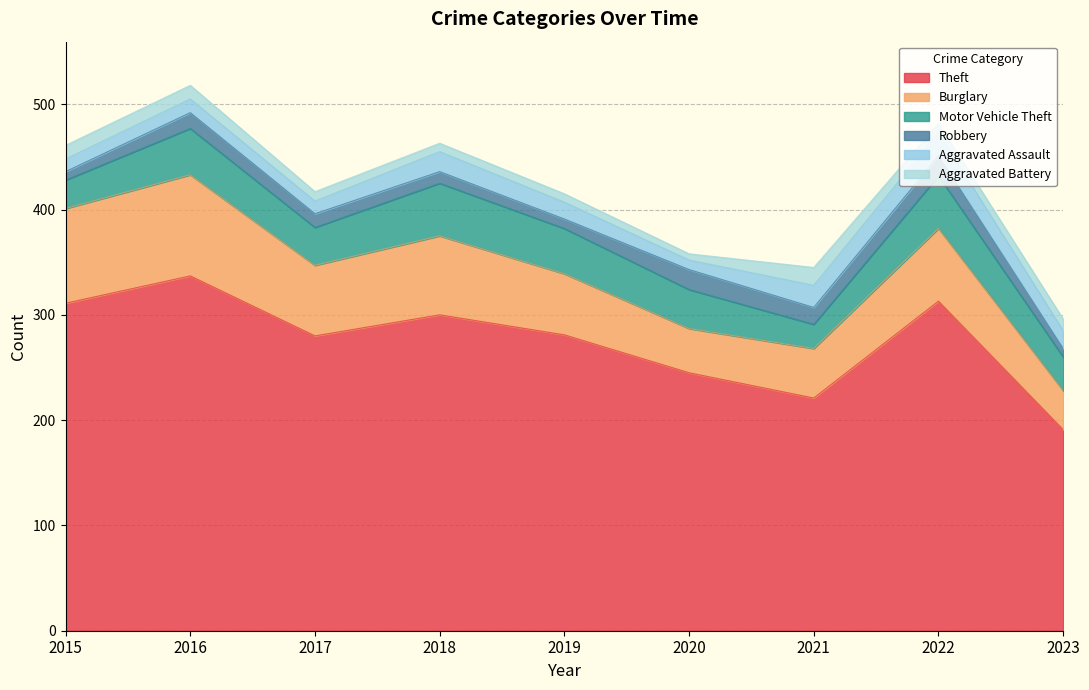

Which series has the largest total across all categories?

Theft